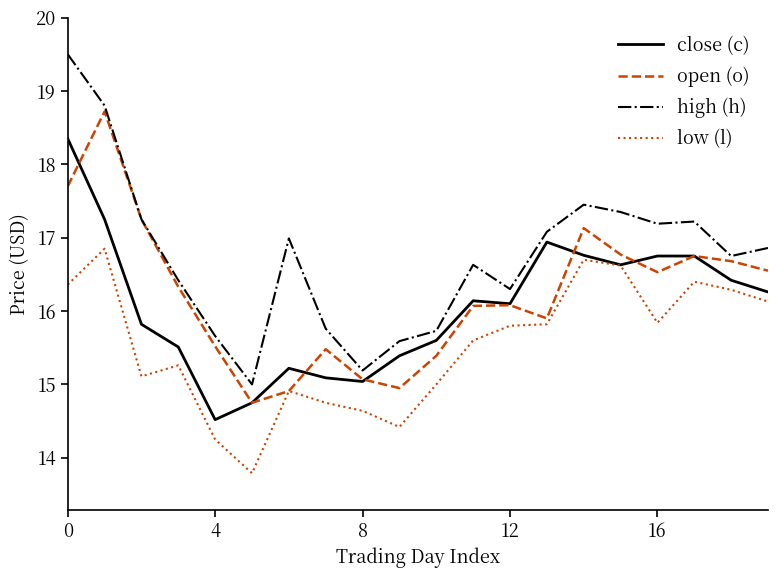

What is the sum of all close (c) values?

321.3